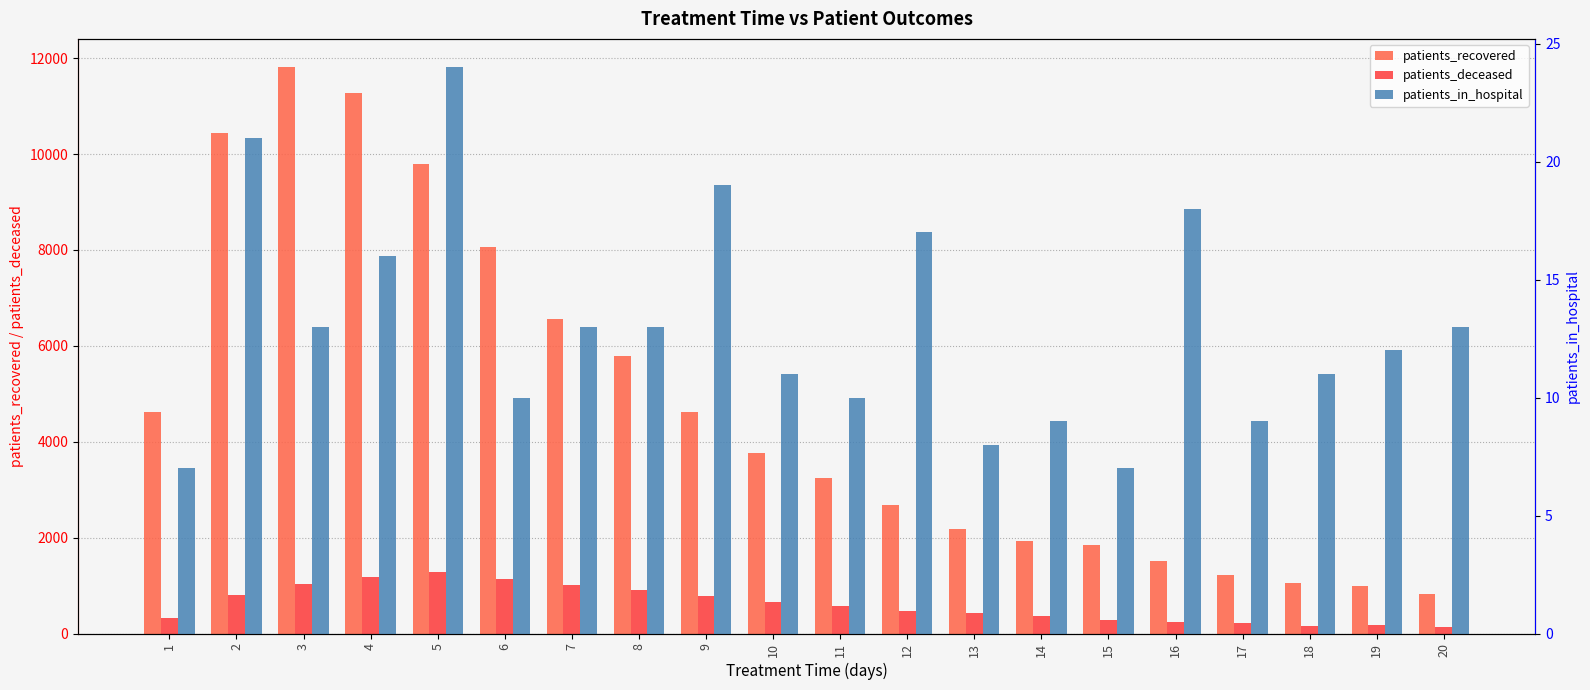

What are all the series names shown in the legend?

patients_recovered, patients_deceased, patients_in_hospital